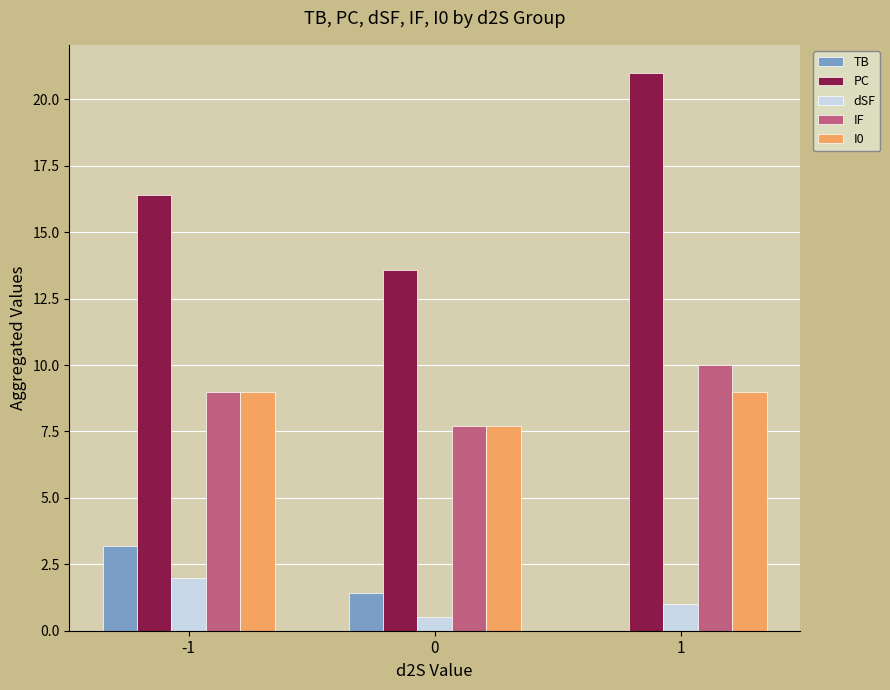

Does the chart contain stacked bars?

No